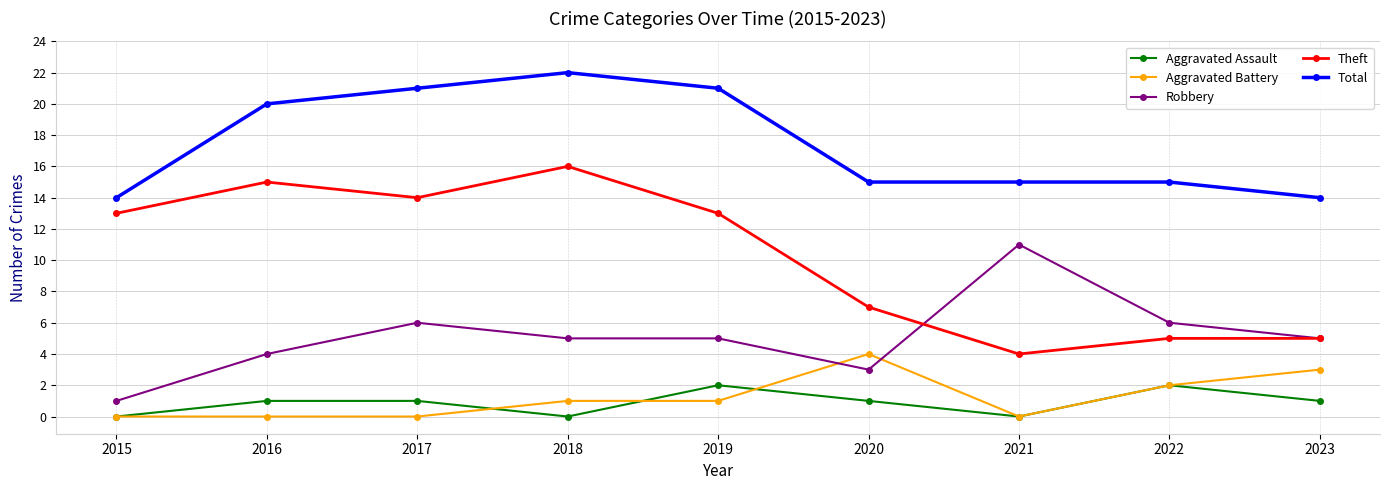

What is the difference between the Aggravated Assault values at 2019 and 2023?

1